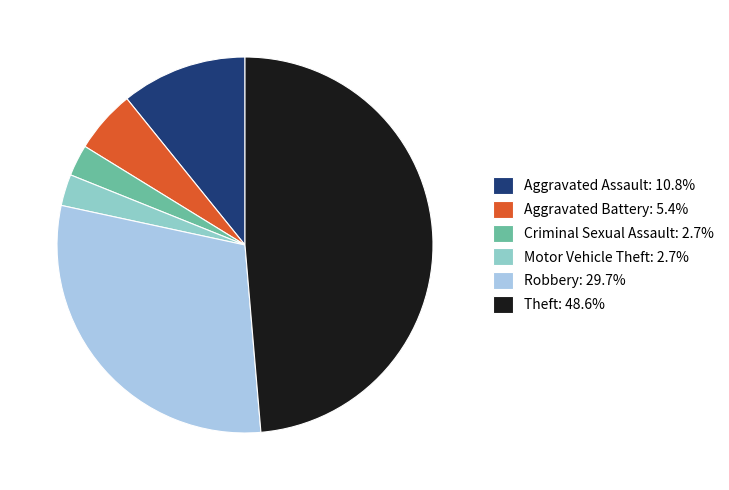

Do Motor Vehicle Theft: 2.7% and Robbery: 29.7% together represent more than half of the pie?

No